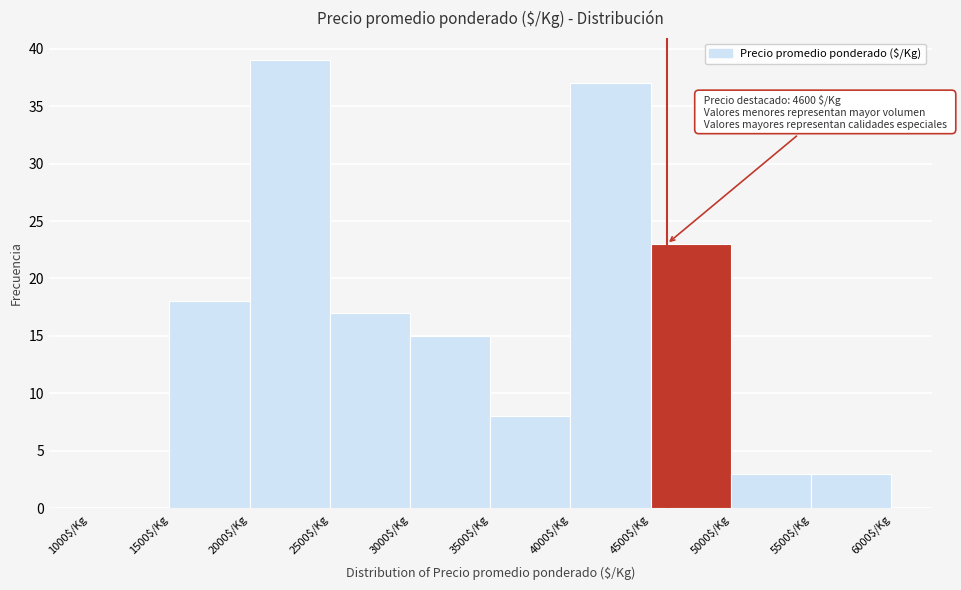

Over which range of the x-axis is the bar tallest?

2000 to 2500